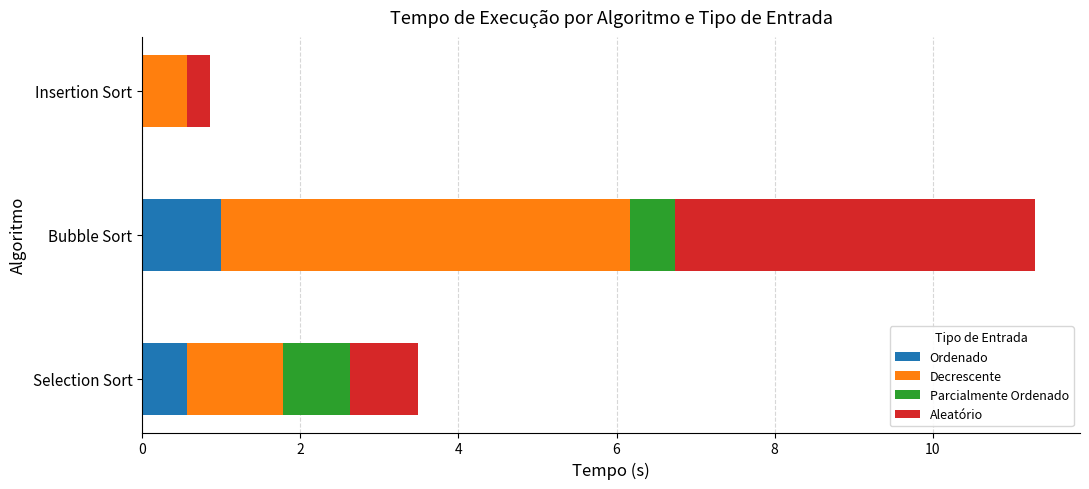

The value of Ordenado at Insertion Sort is 0.0. True or false?

True